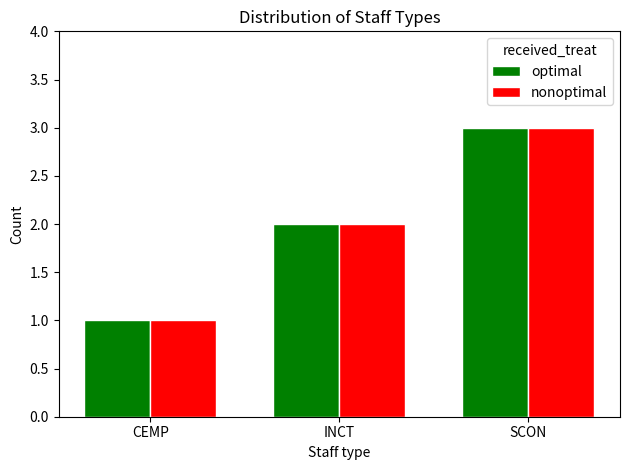

What is the minimum value shown in the chart?

1